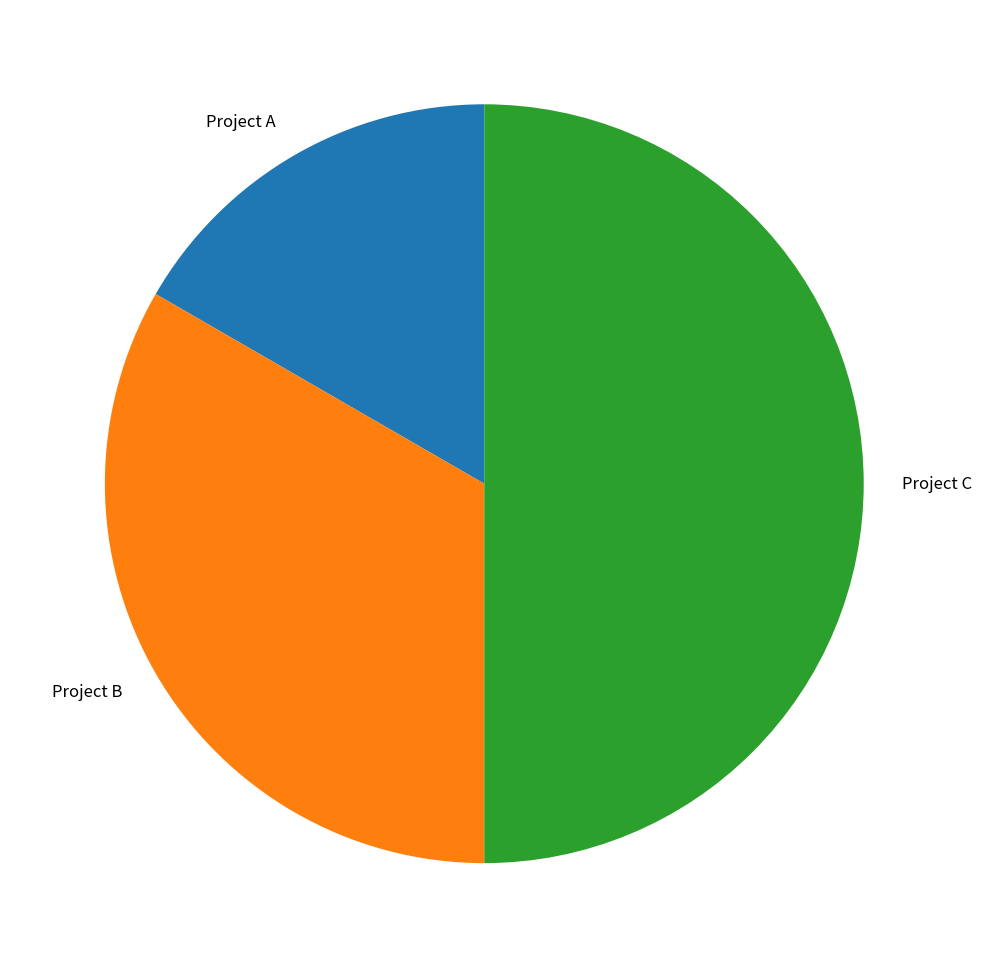

Is Project A the majority of the pie?

No